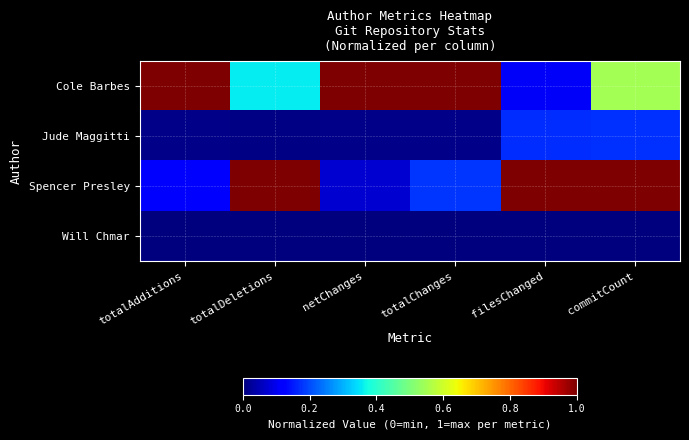

What is the difference between the highest and lowest values at netChanges?

1.0